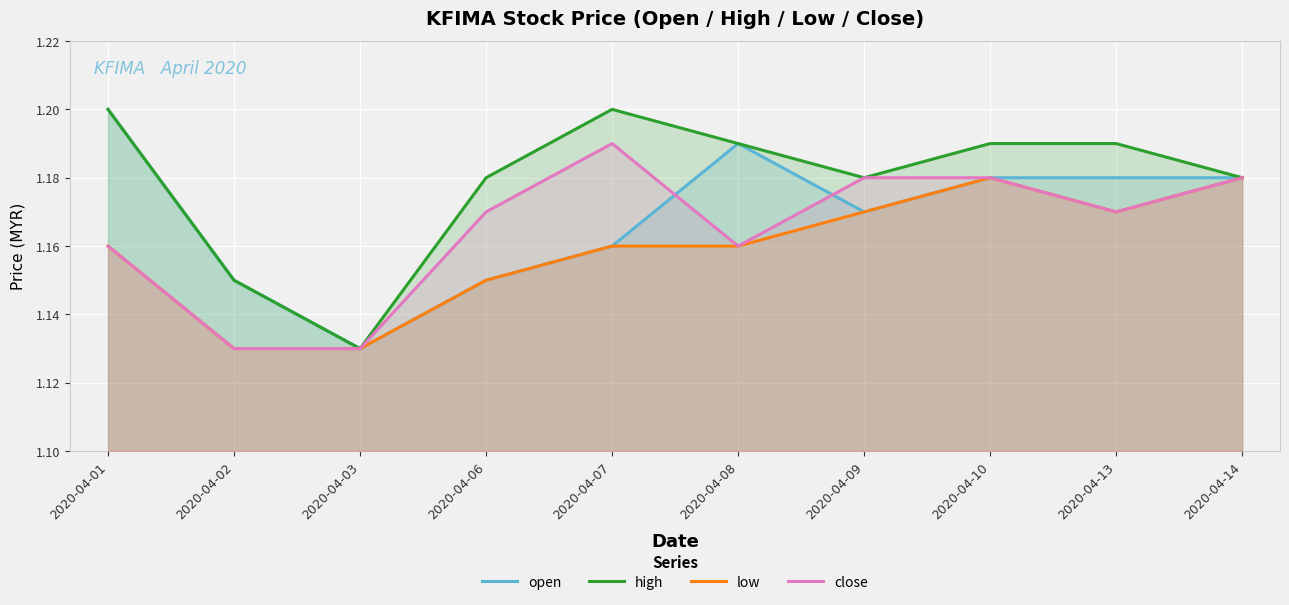

Is it true that open equals 1.1 at 2020-04-02?

True